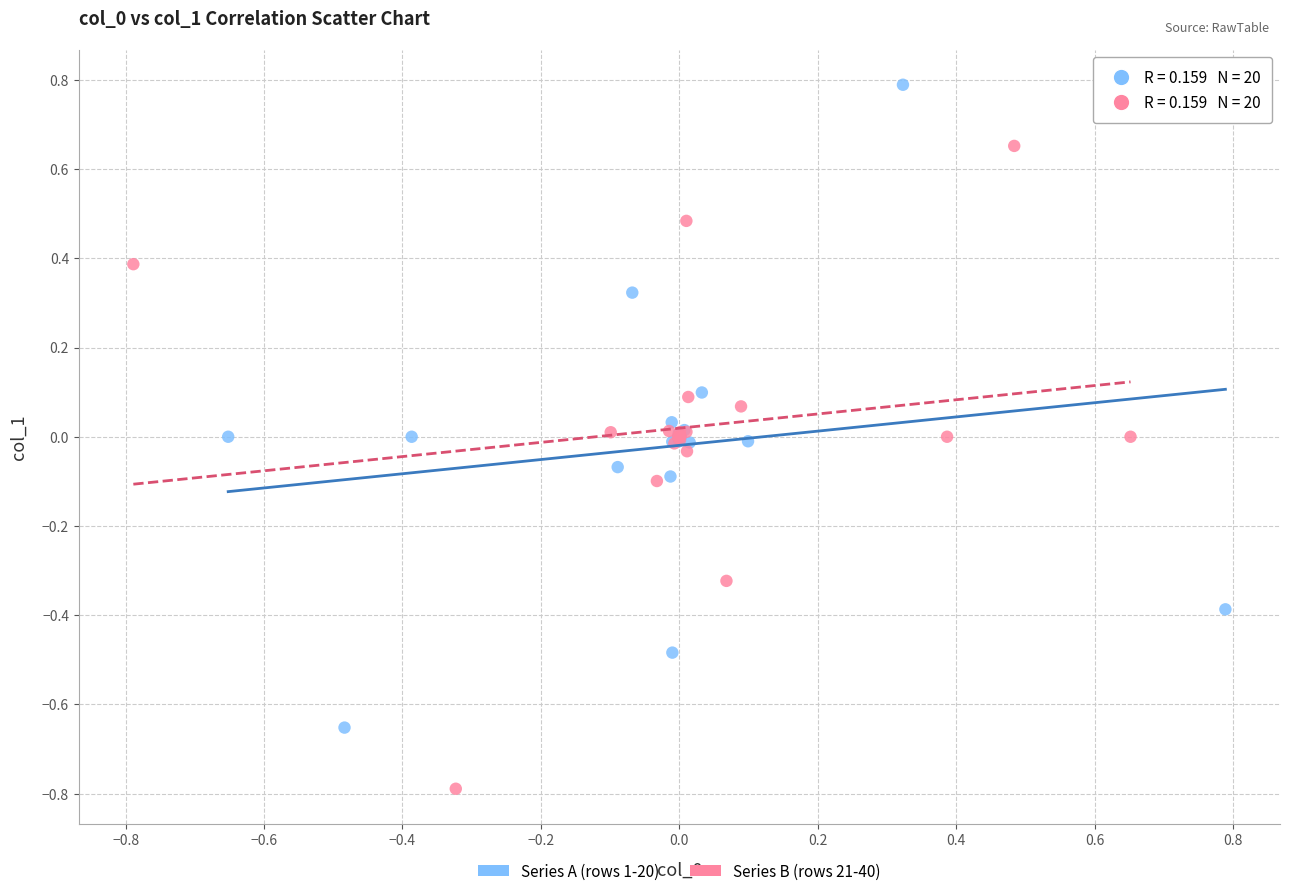

Which series reaches the minimum Y coordinate?

Series B (rows 21-40)